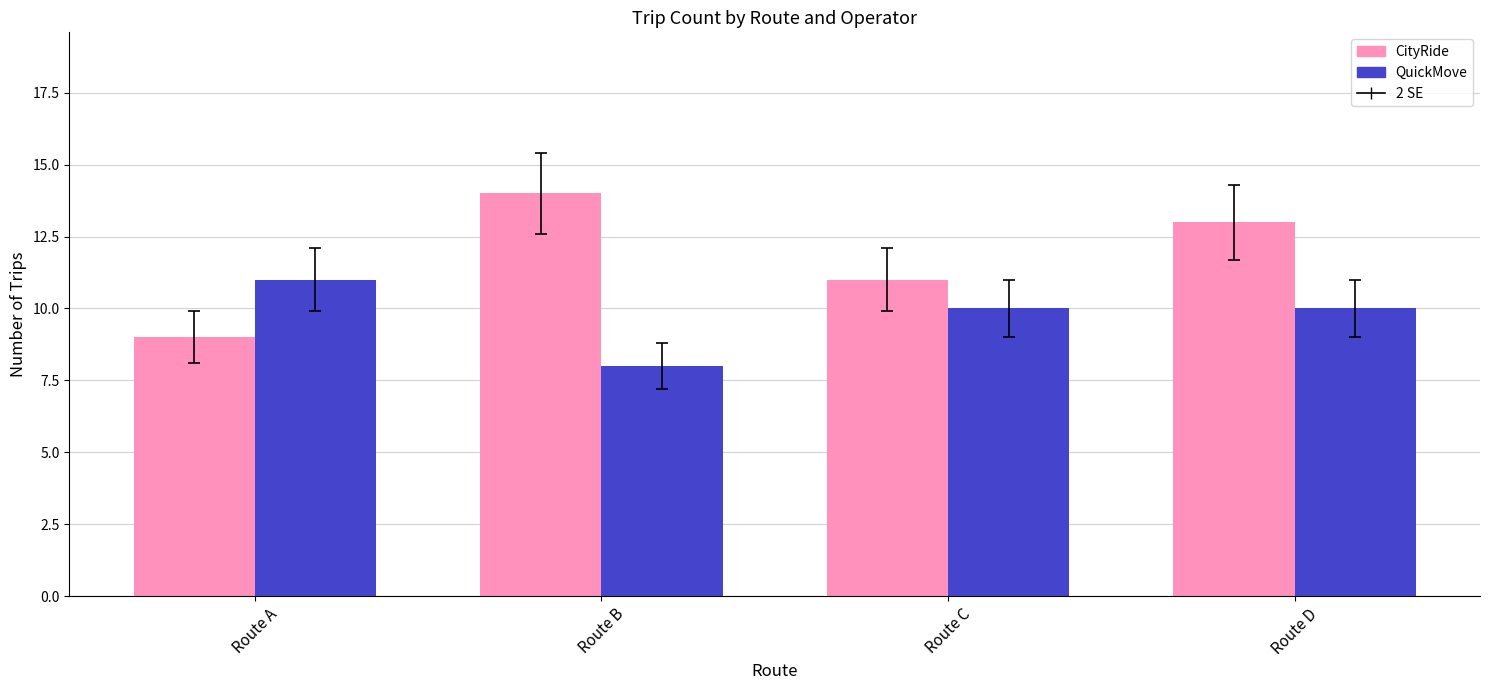

Read the QuickMove value at Route A.

11